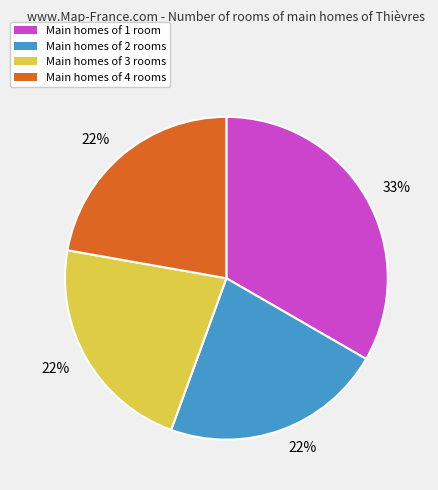

To the nearest percent, what is the difference between the largest and smallest slice percentages?

11%